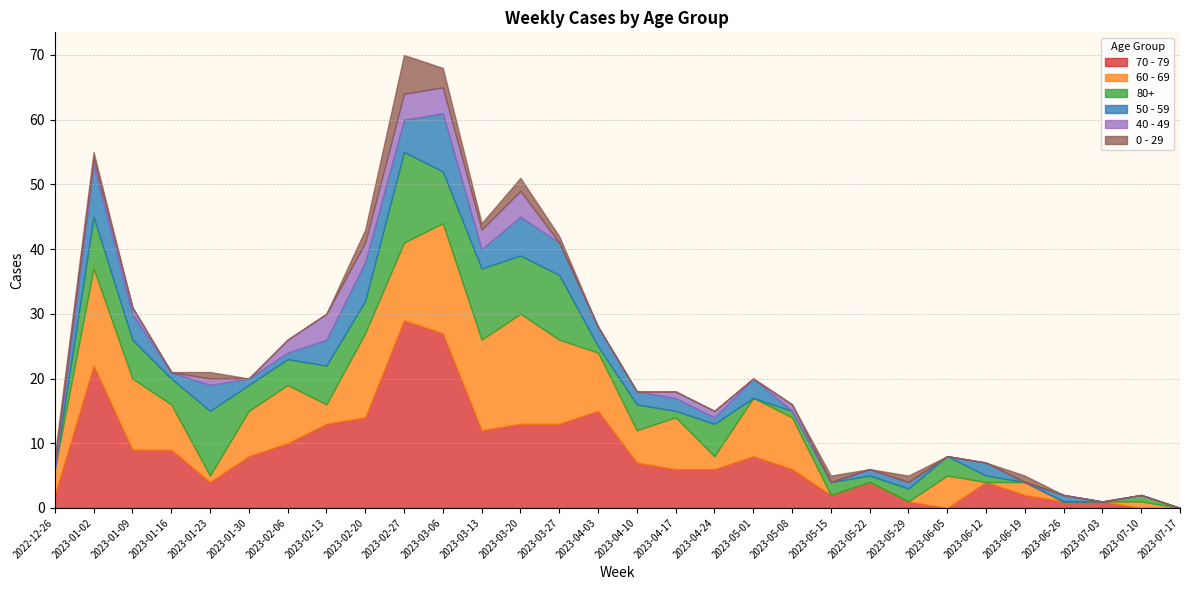

What is the label of the 24th point from the left?

2023-06-05